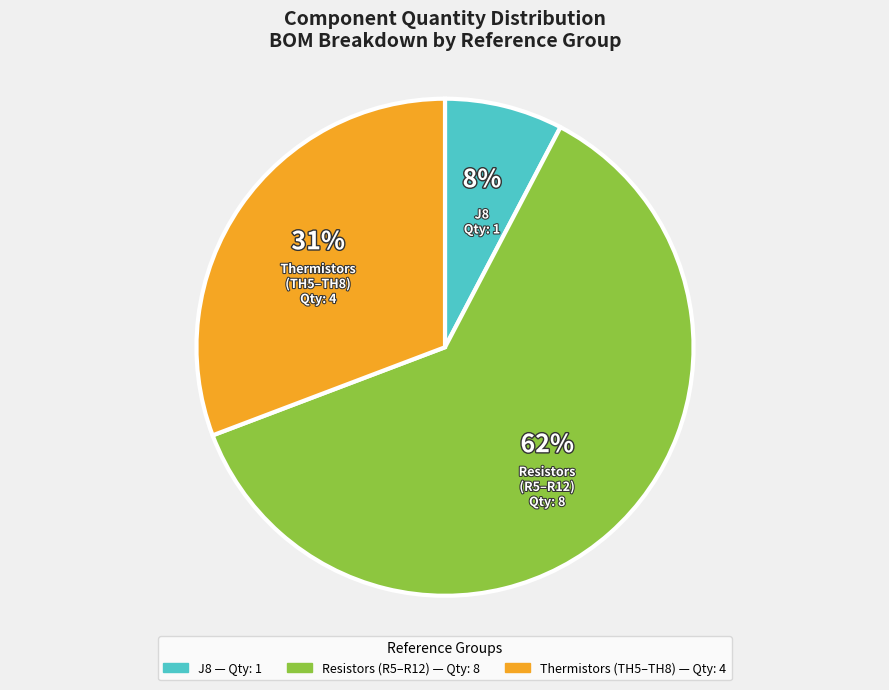

Is the sum of J8 — Qty: 1 and Thermistors (TH5–TH8) — Qty: 4 greater than half?

No